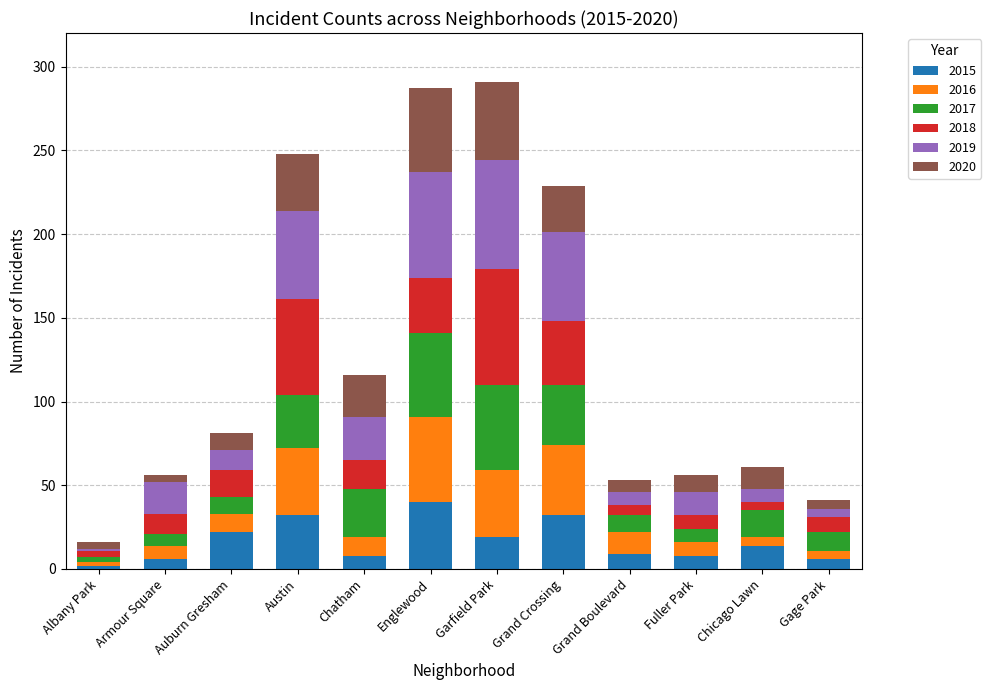

What is the difference between the maximum and minimum values in the 2015 series?

38